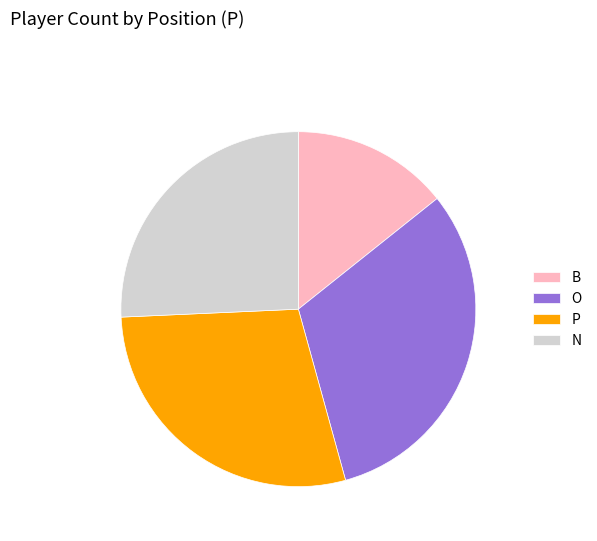

Which category has the biggest portion of the pie?

O